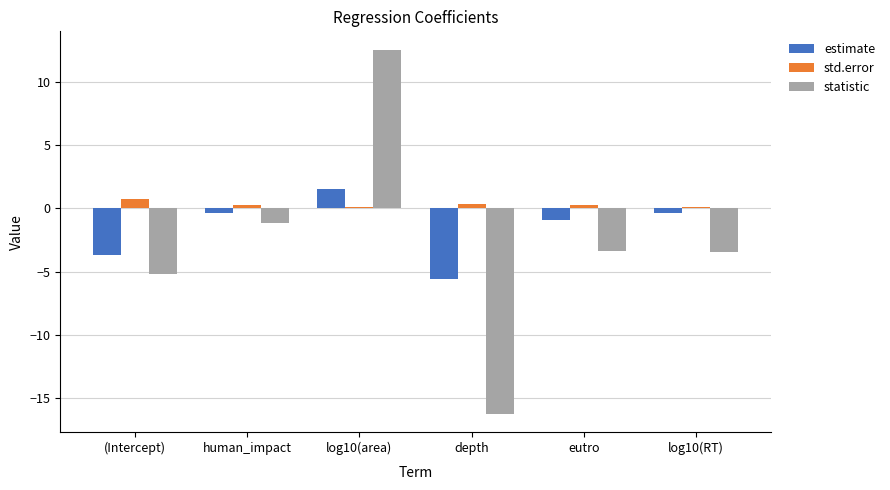

What value does the std.error series have at (Intercept)?

0.7